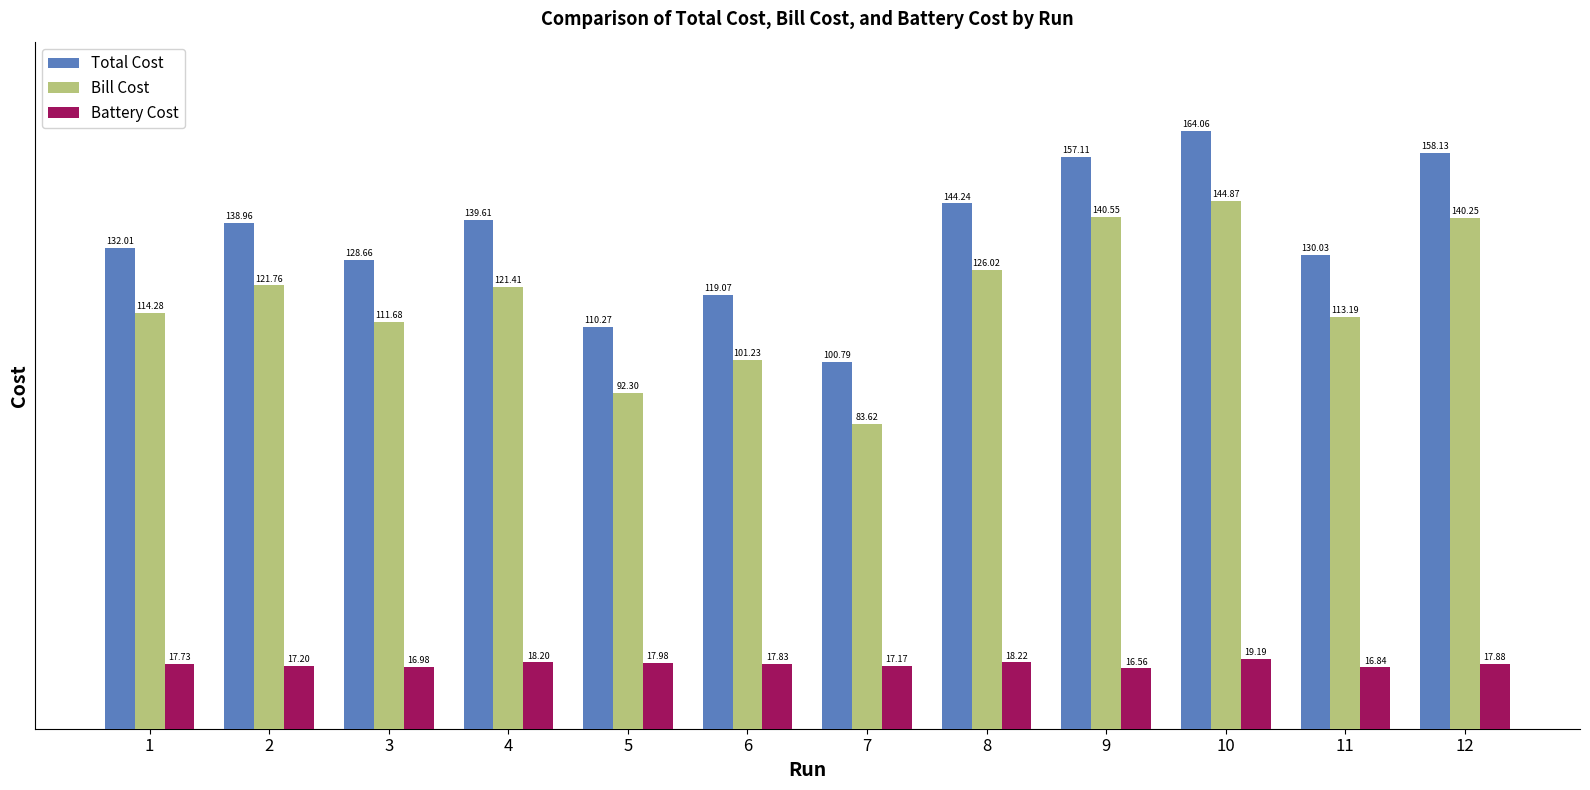

The Battery Cost series shows 25.4 at 5. True or false?

False